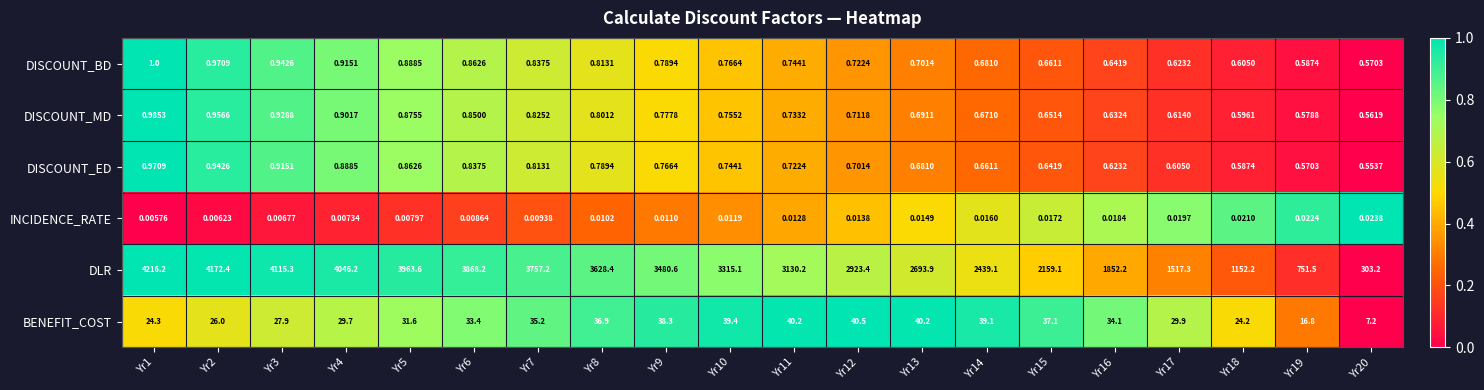

How many categories are shown in the chart?

20